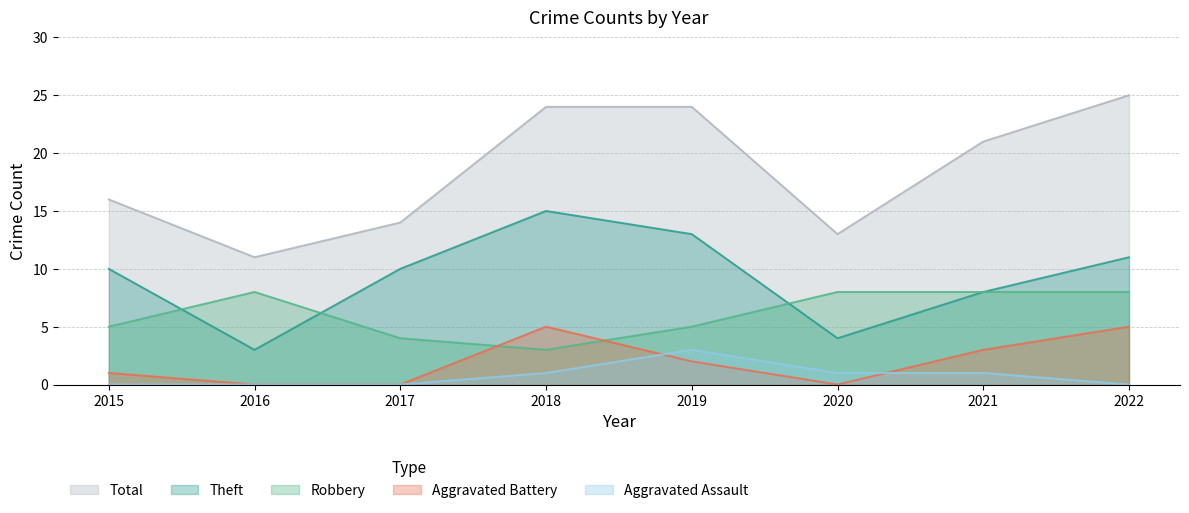

What is the total value across all series at 2017?

28